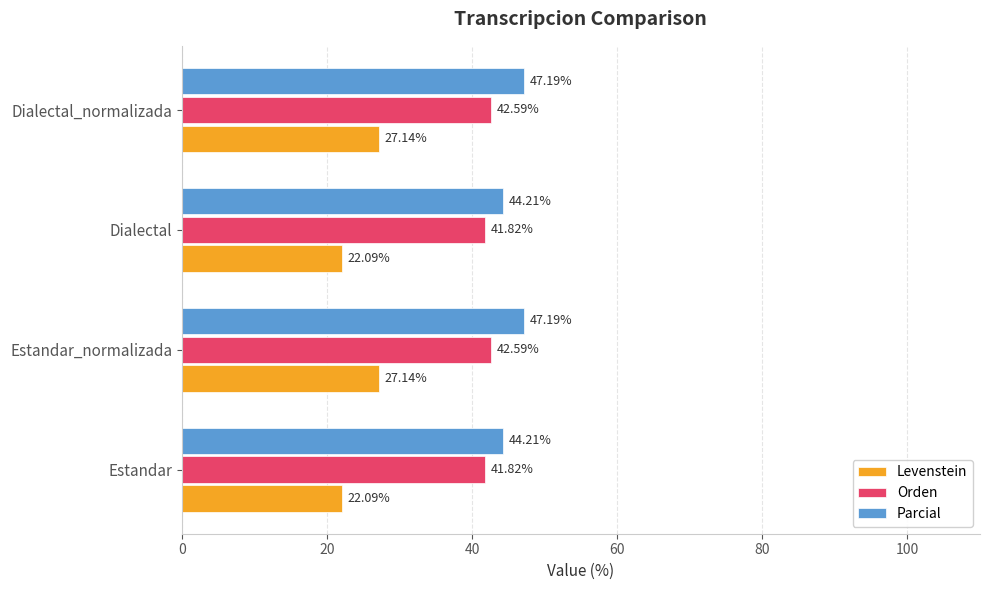

List the series in order of their peak value, lowest first.

Levenstein, Orden, Parcial